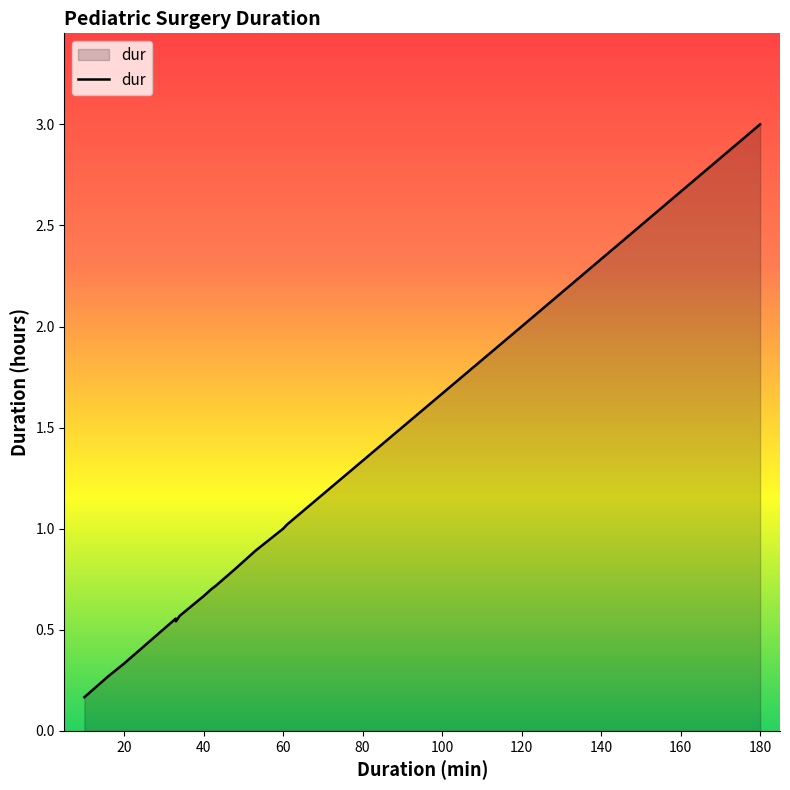

Rank the categories by value from lowest to highest.

10, 16, 20, 33, 33, 33, 34, 40, 42, 43, 48, 53, 60, 60, 61, 120, 180